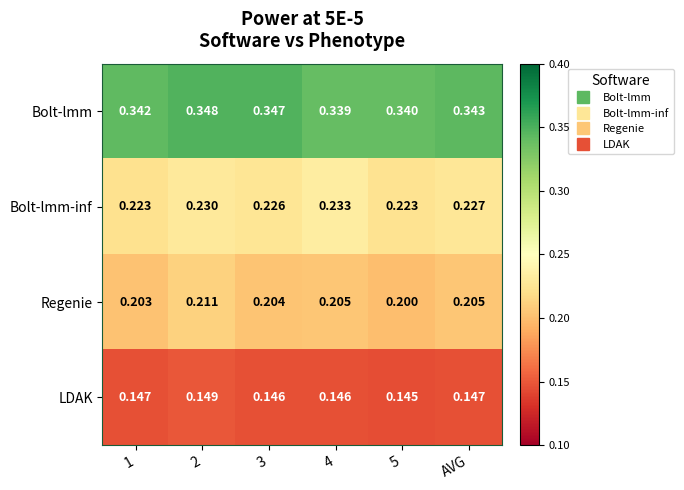

Which series has the widest spread of values?

Regenie